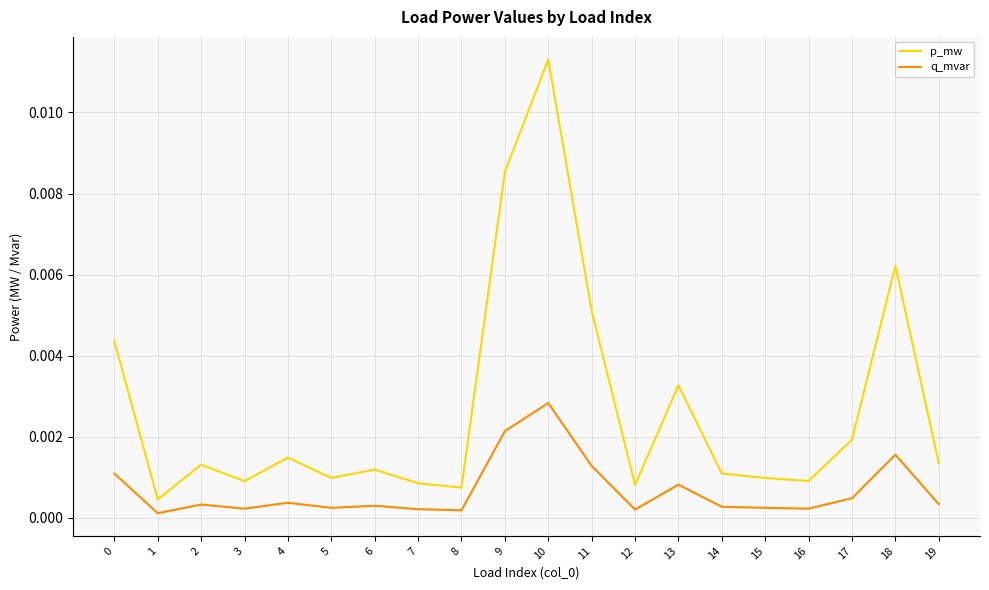

True or false: q_mvar has a value of 0.0 at 2.

True